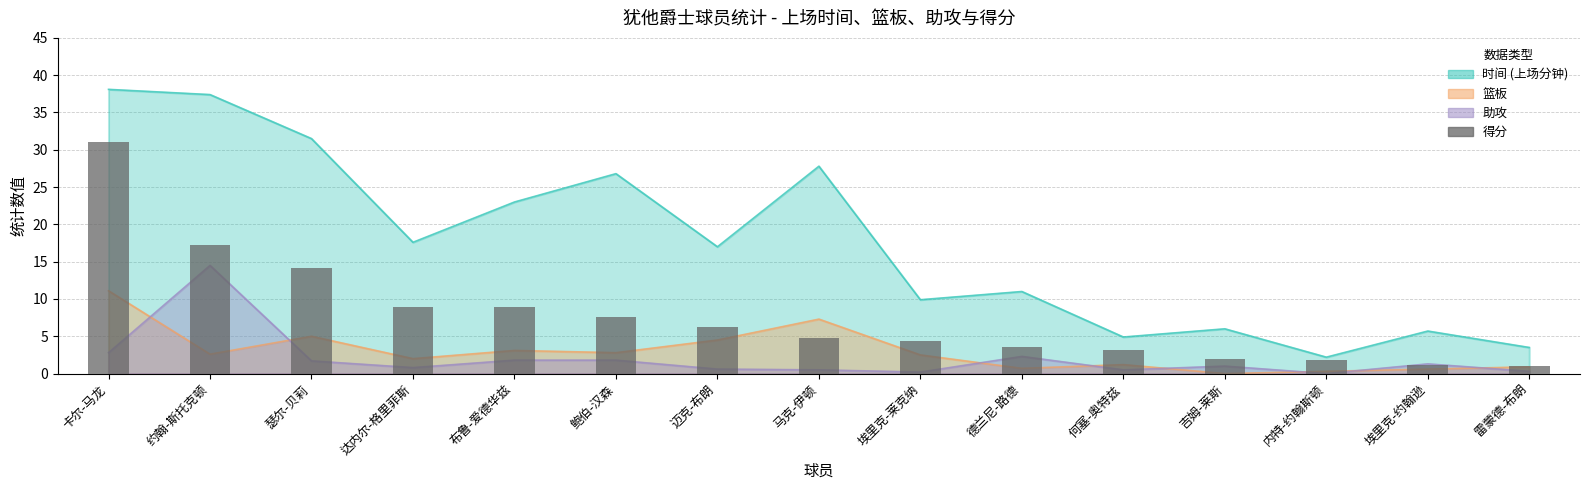

What is the value of the 2nd bar from the left?

17.2